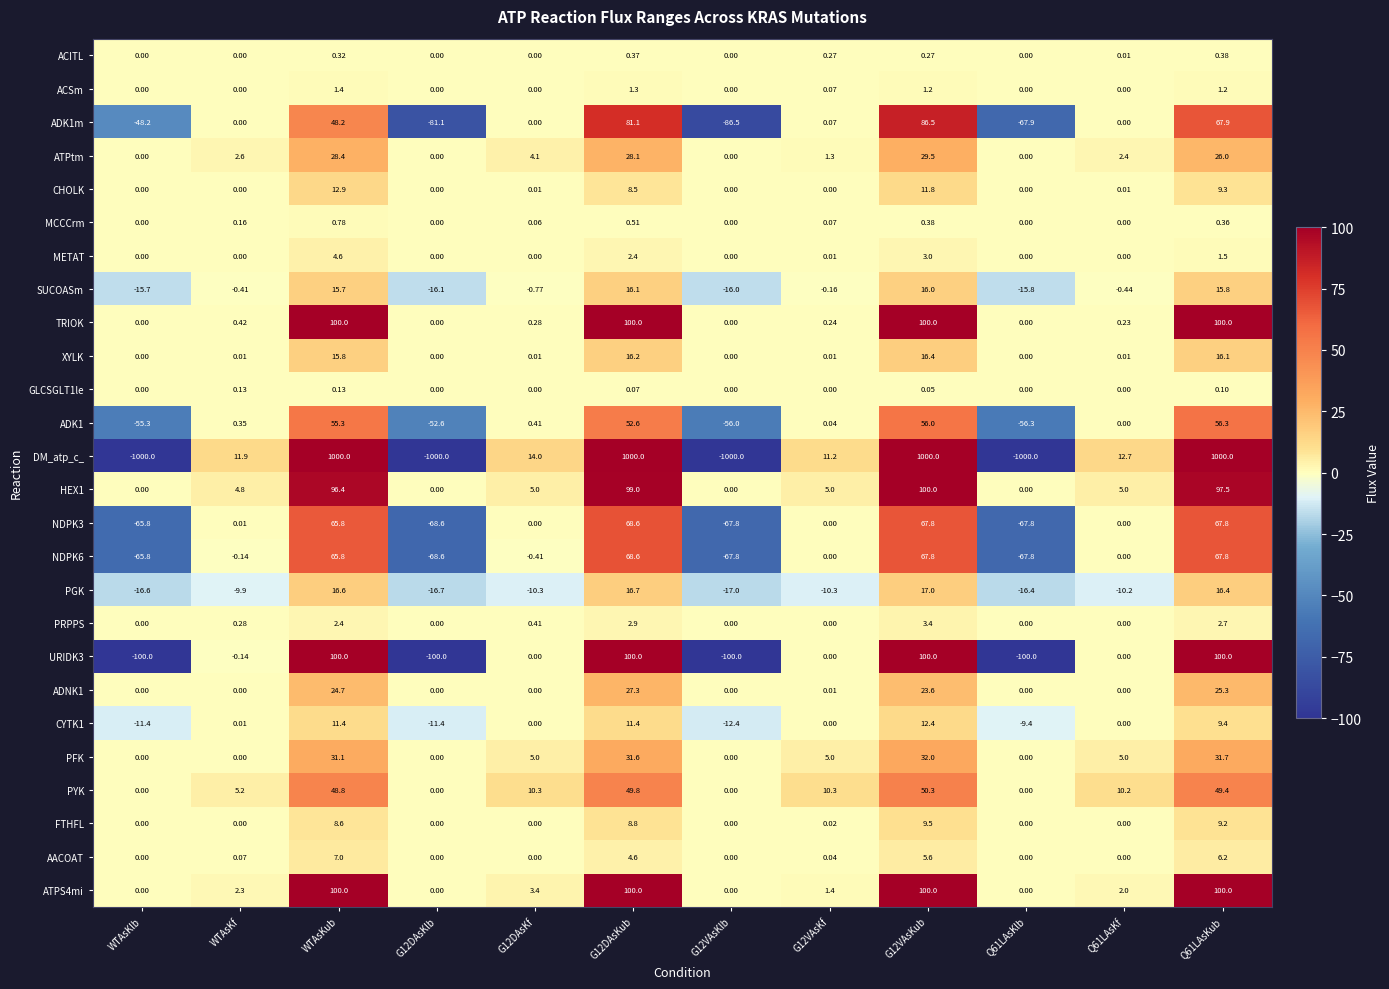

Which series has the largest total across all categories?

HEX1